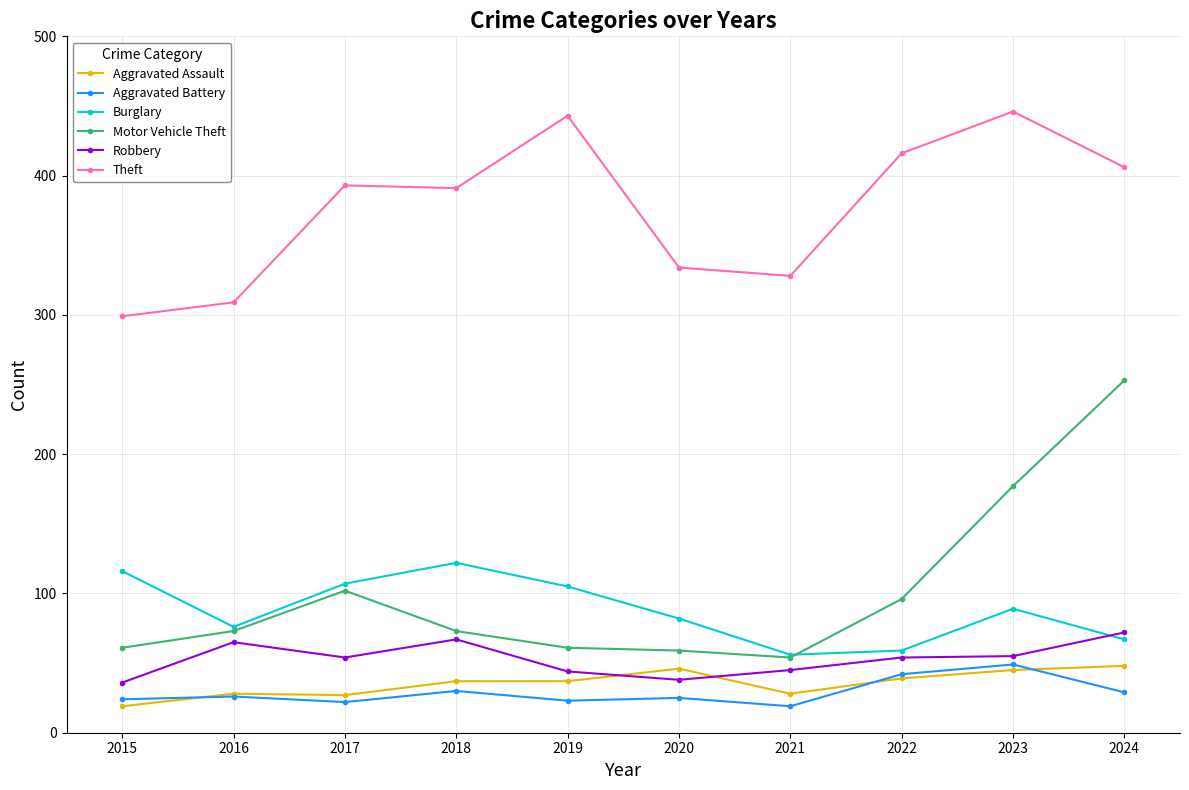

What is the maximum value shown in the chart?

446